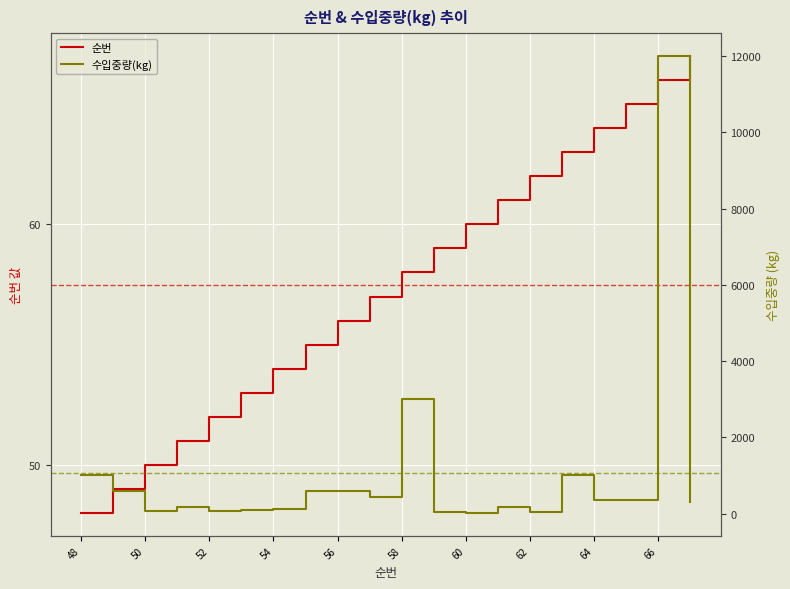

Which category has the lowest value in the 순번 series?

48